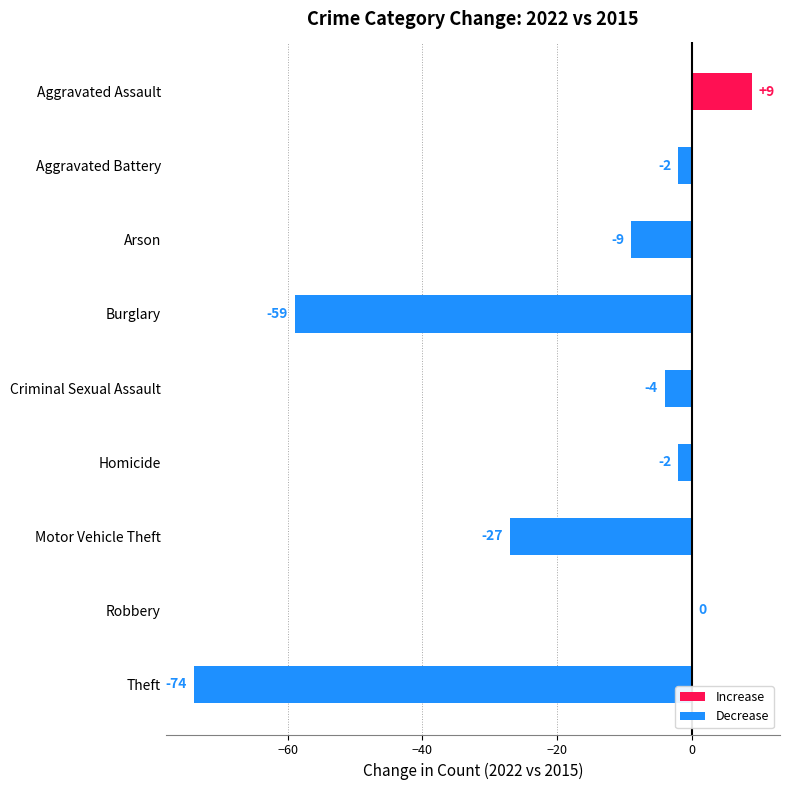

What is the maximum value shown in the chart?

9